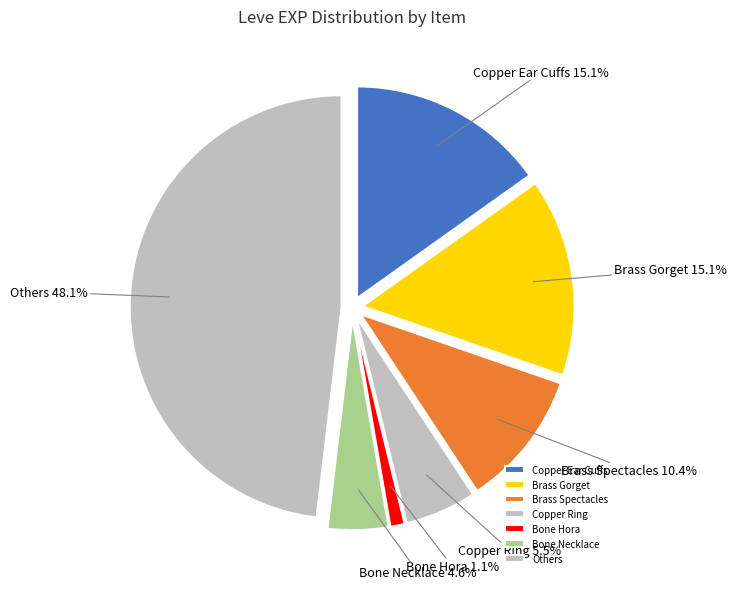

Is there a majority slice in this chart?

No